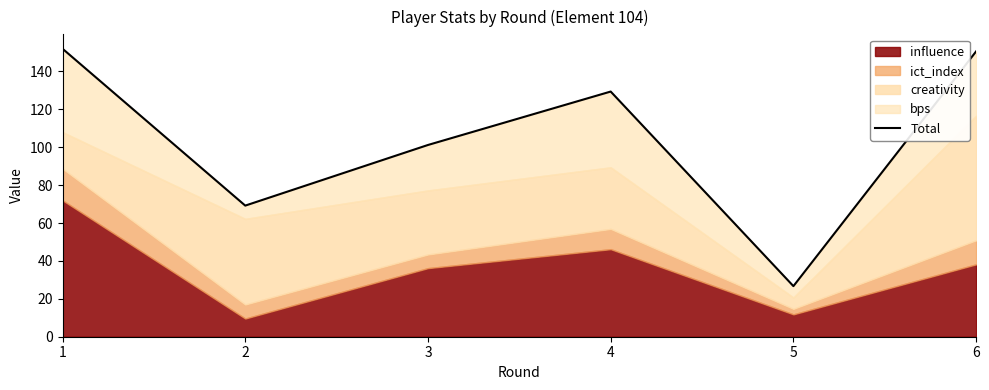

Where is the first local maximum?

4